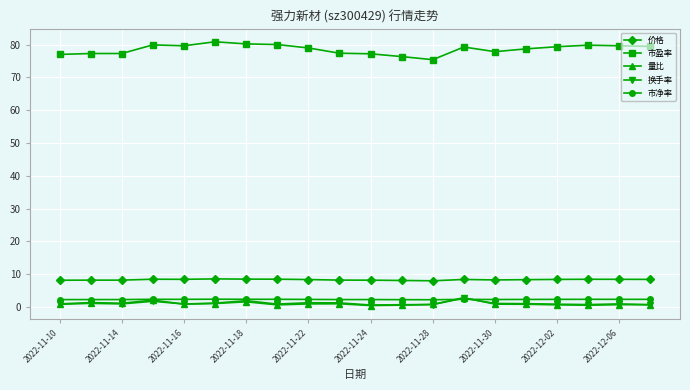

Is this an area chart (filled region under the line)?

No